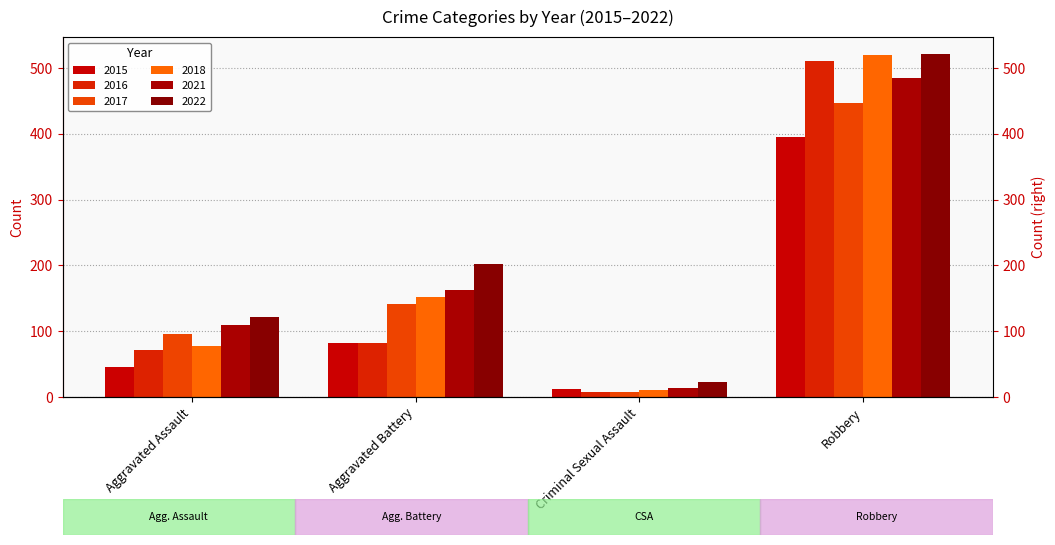

Reading right to left, list all the values displayed in this chart.

2015: 395	12	82	46
2016: 510	8	82	71
2017: 446	8	142	95
2018: 519	11	152	77
2021: 484	14	163	110
2022: 521	23	202	121